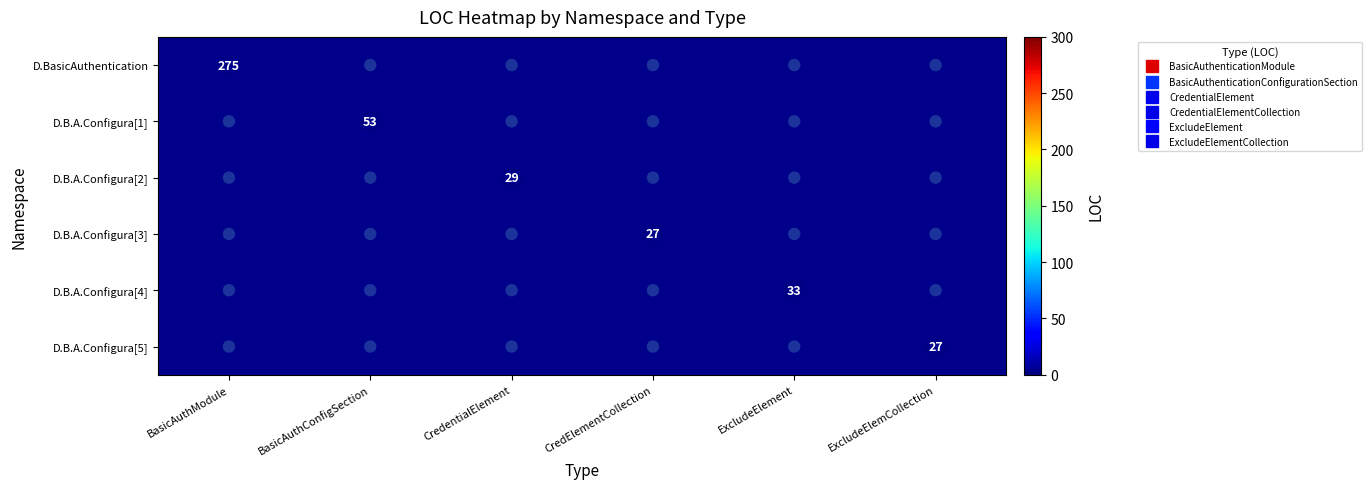

What is the greatest value displayed?

275.0